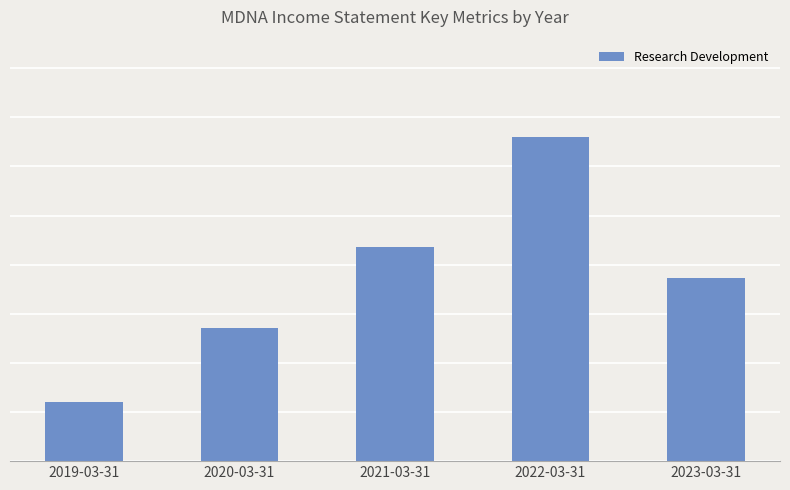

What is the smallest value displayed?

3000